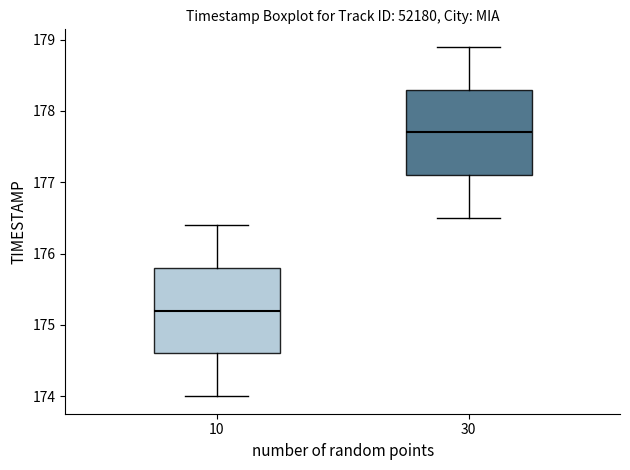

Where does the upper whisker of the box at x = 30 end on the y-axis? The values are not printed on the chart, so give them approximately, as read against the axis.

178.9